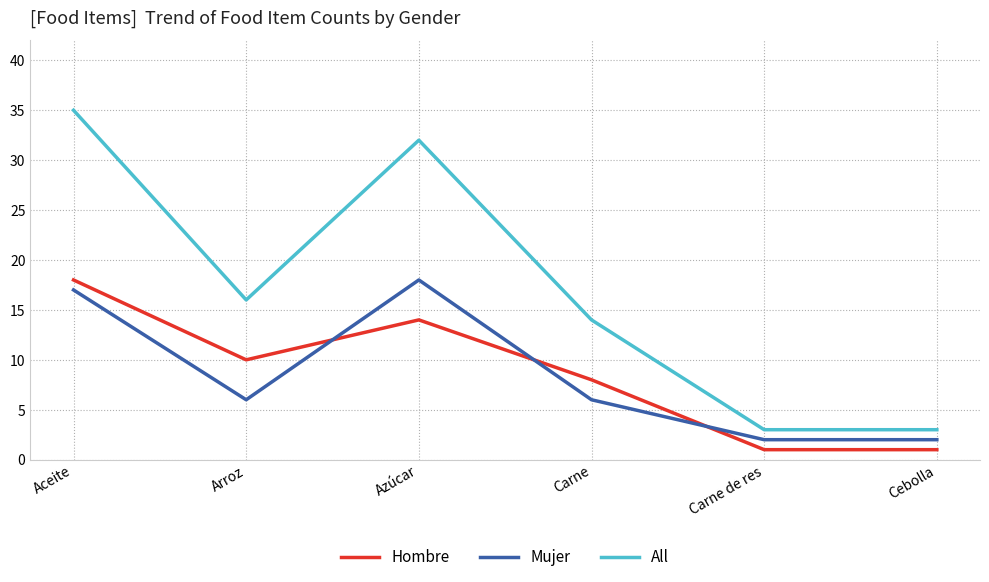

Is the value of All at Carne de res greater than the value of Mujer at Carne?

No